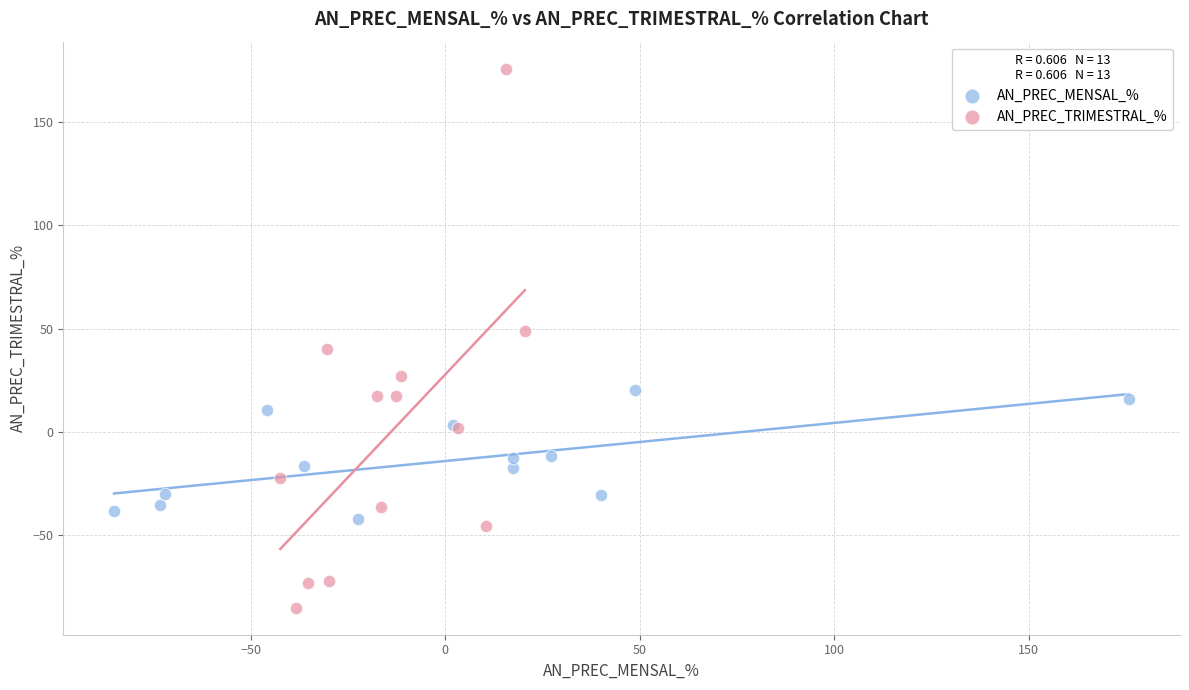

Which series contains the lowest Y value?

AN_PREC_TRIMESTRAL_%